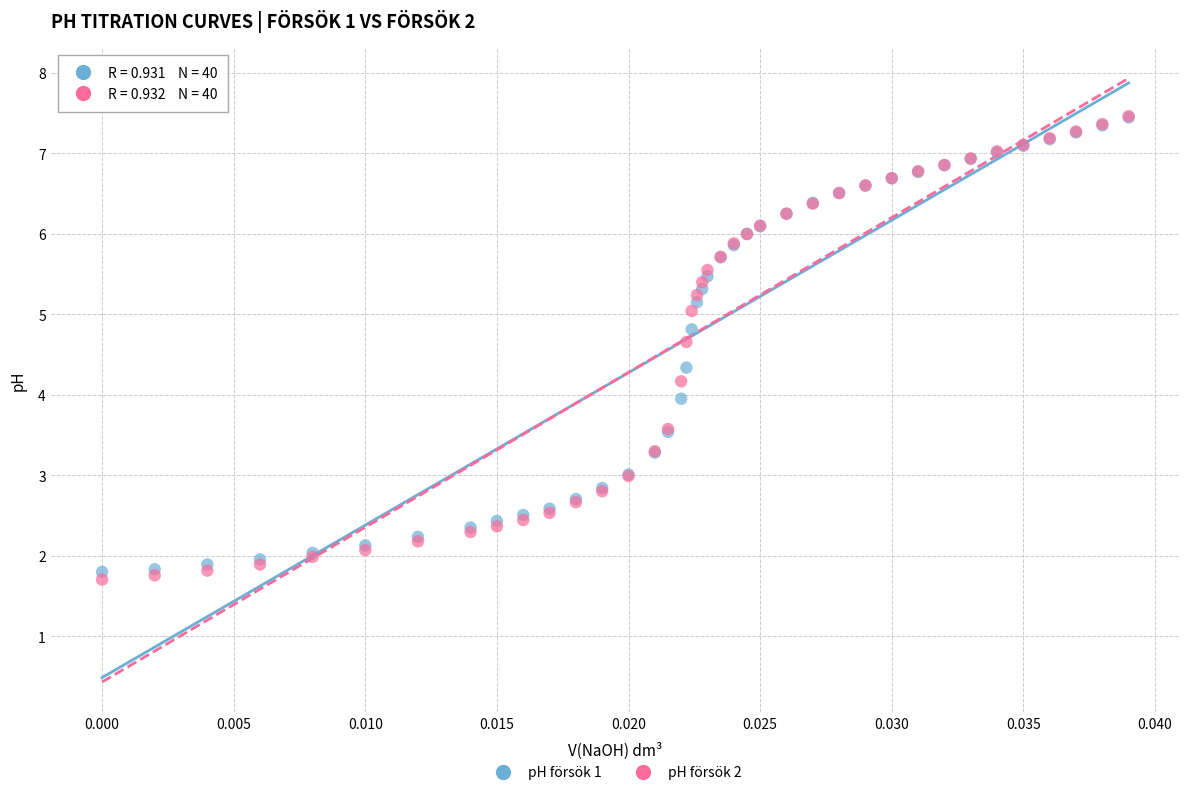

Which series has the largest Y range (max minus min)?

pH försök 2